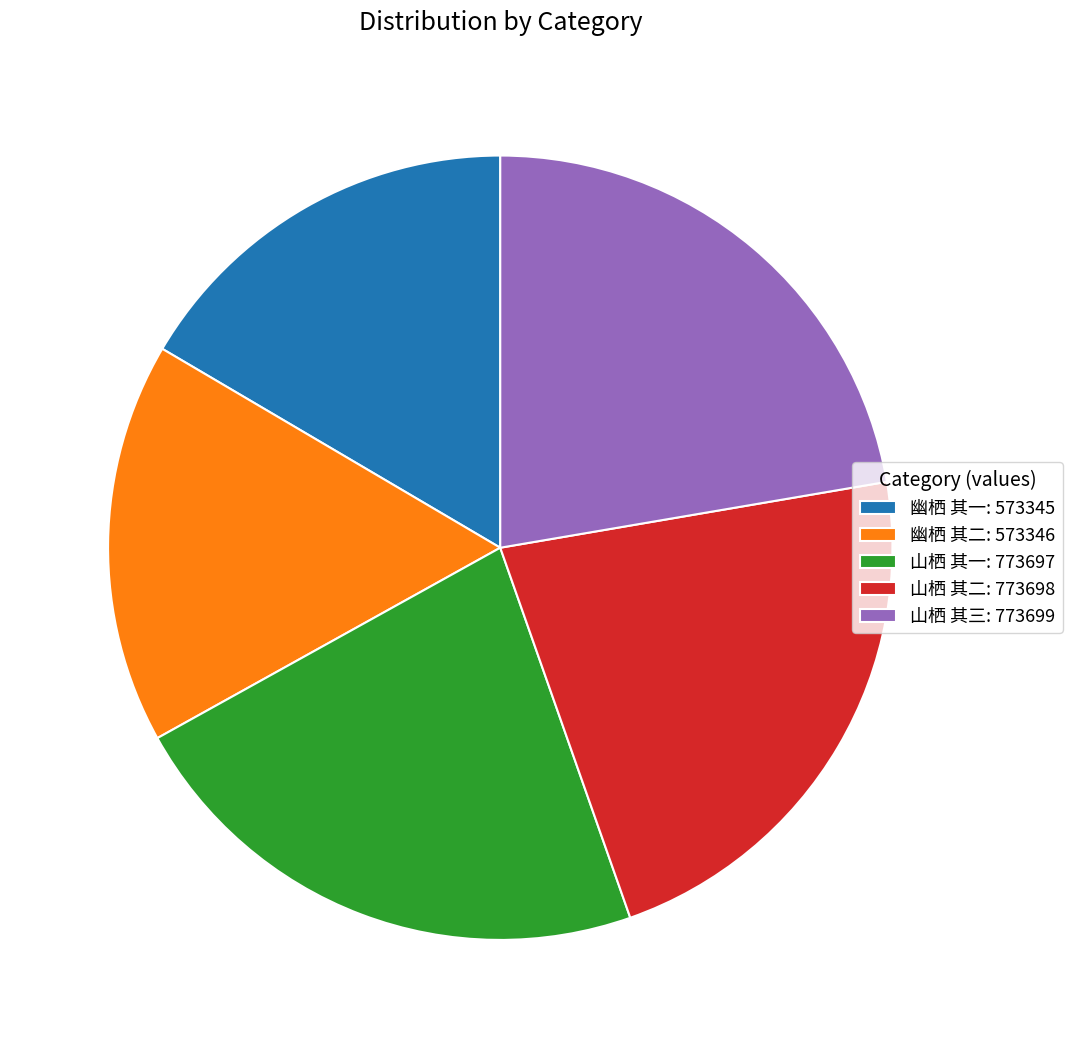

The 山栖 其一 slice represents 22% of the pie. True or false?

True